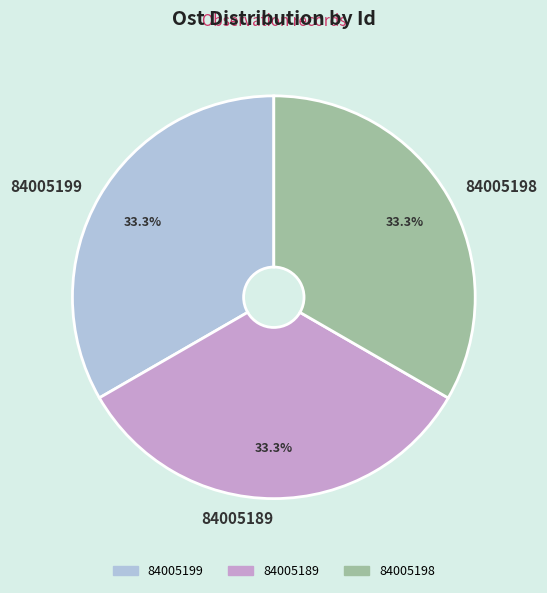

What is the ratio of the value at 84005189 to the value at 84005198?

1.0